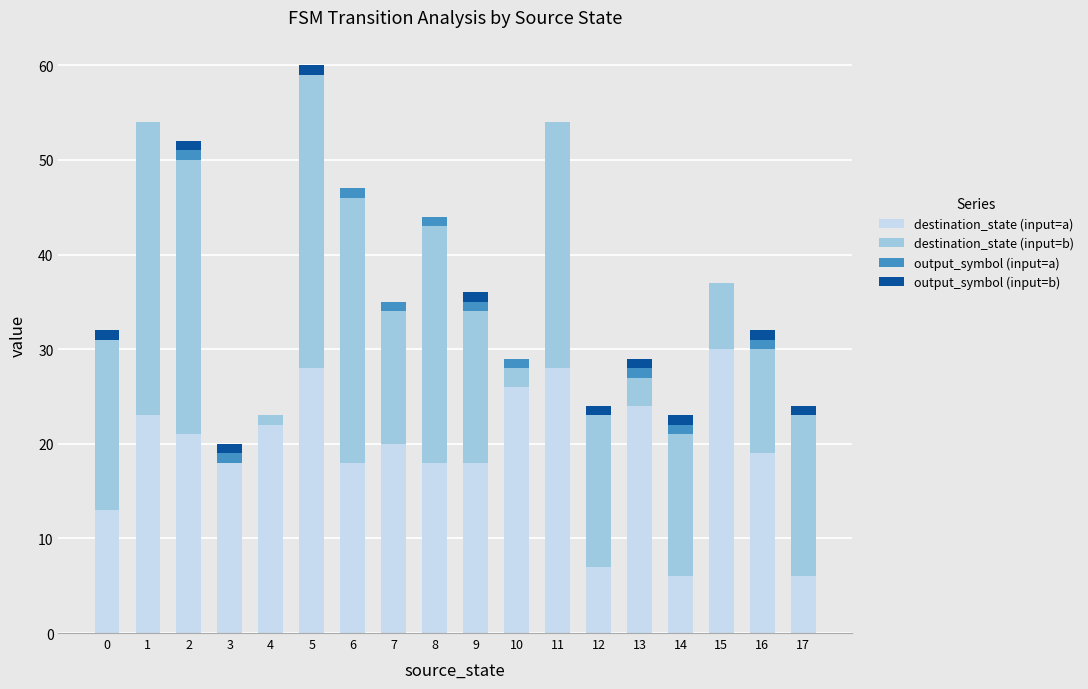

At which category is the sum across all series the highest?

5